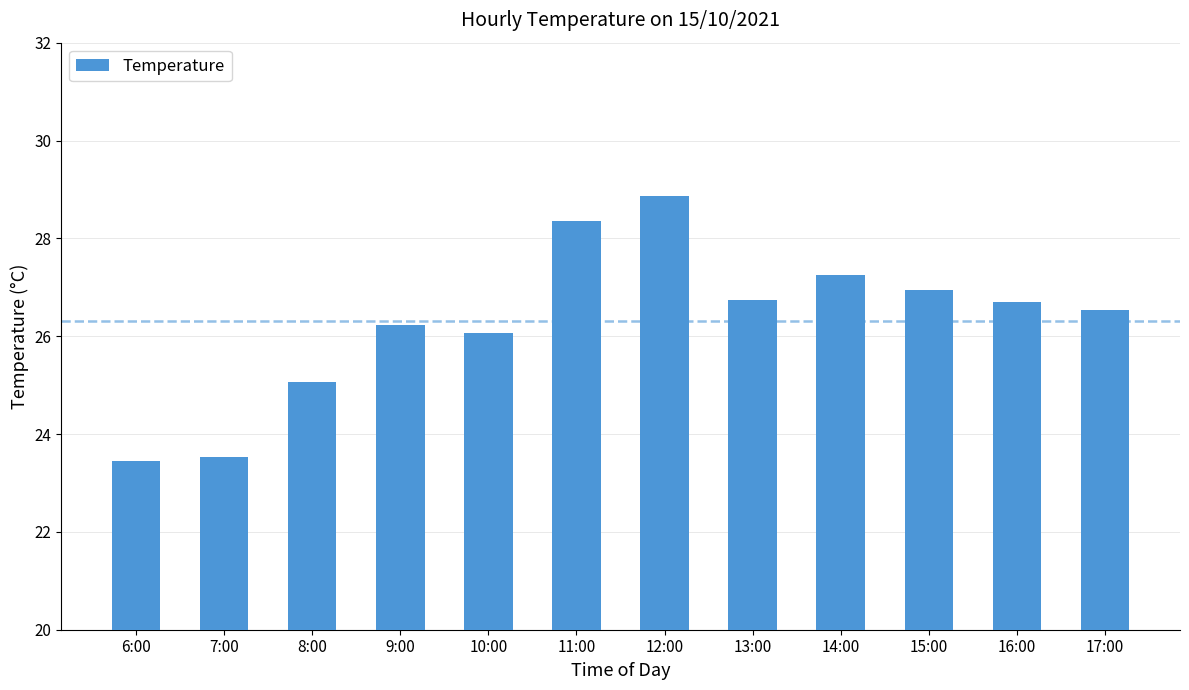

What is the change in value from 7:00 to 14:00?

+3.7